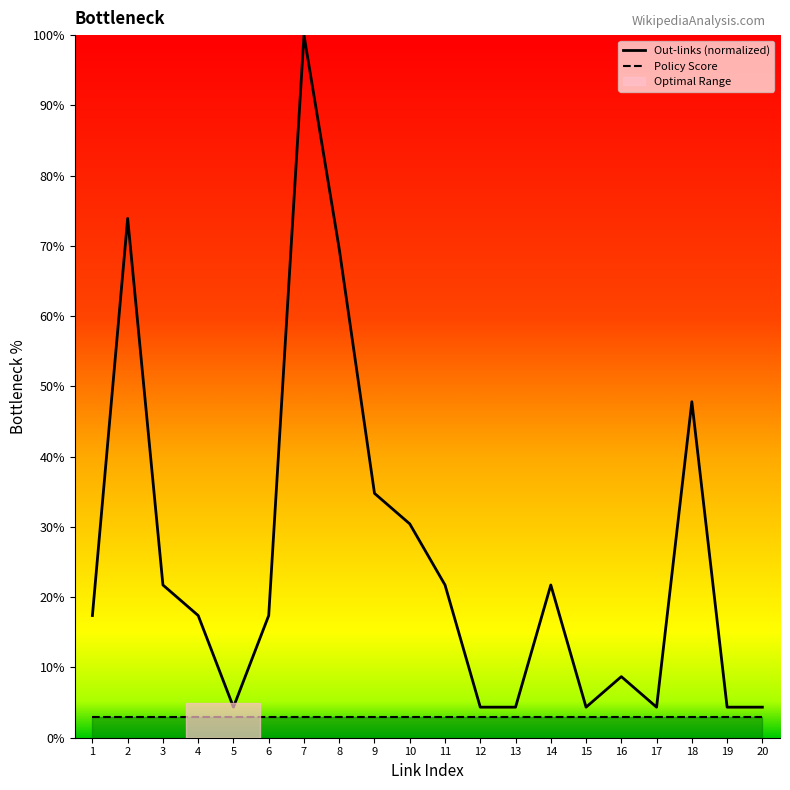

True or false: Out-links (normalized) and Policy Score cross at least once.

False